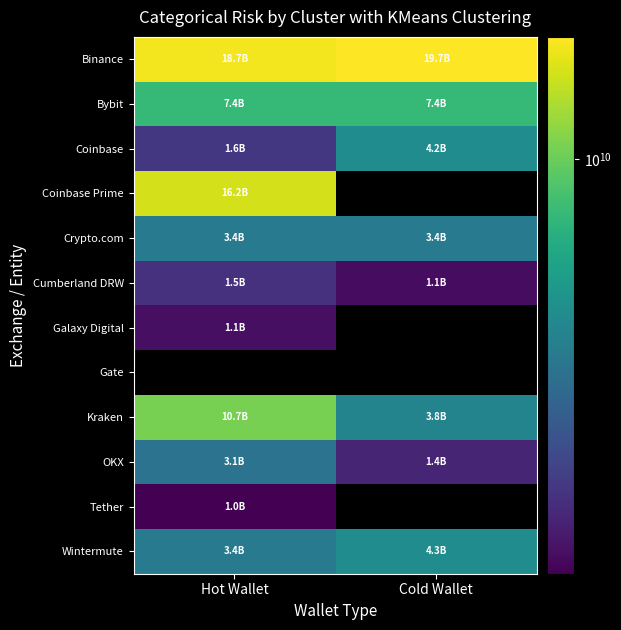

What is the difference between the Coinbase values at Cold Wallet and Hot Wallet?

2627347073.4